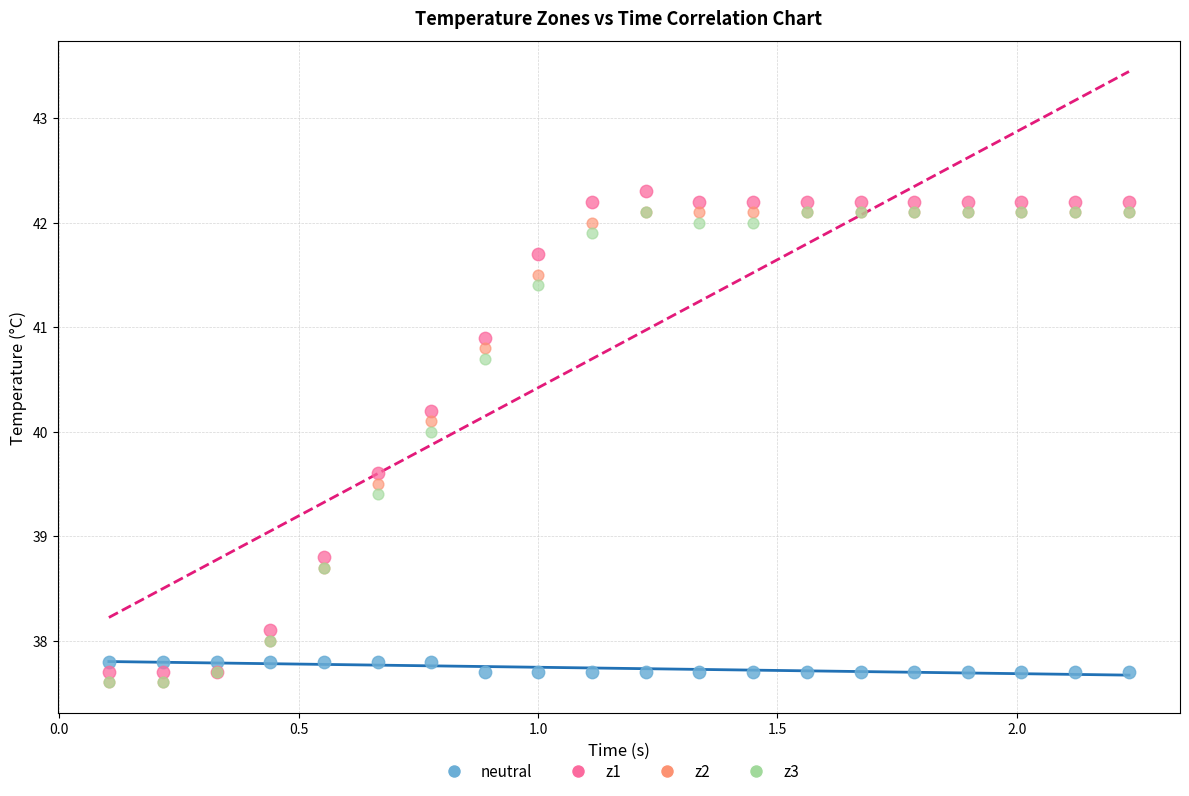

Which series reaches the maximum Y coordinate?

z1